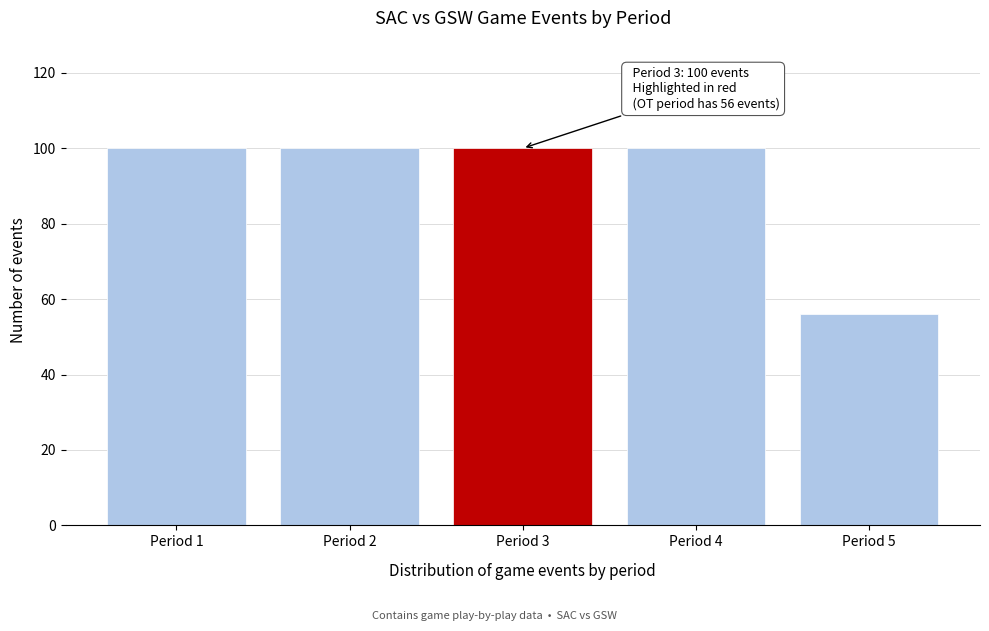

Reading left to right, extract all data points from this chart.

100	100	100	100	56